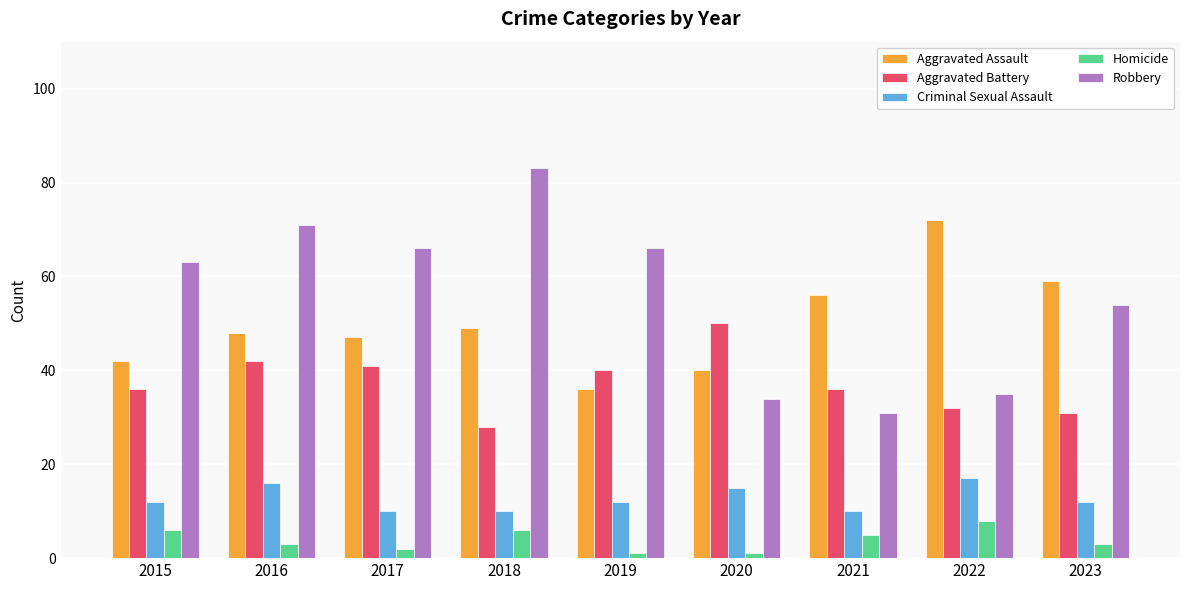

What is the total value across all series at 2015?

159